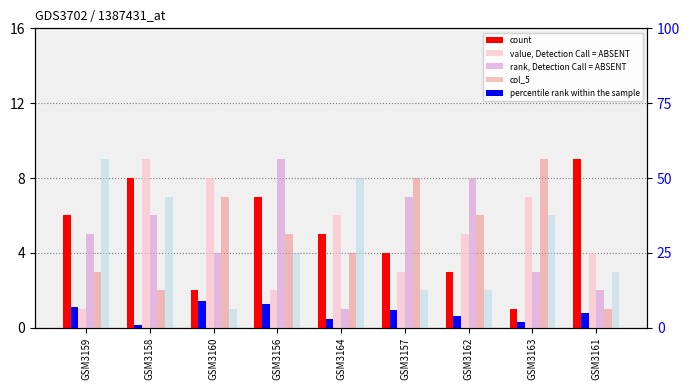

How many values in the count series exceed 5?

4